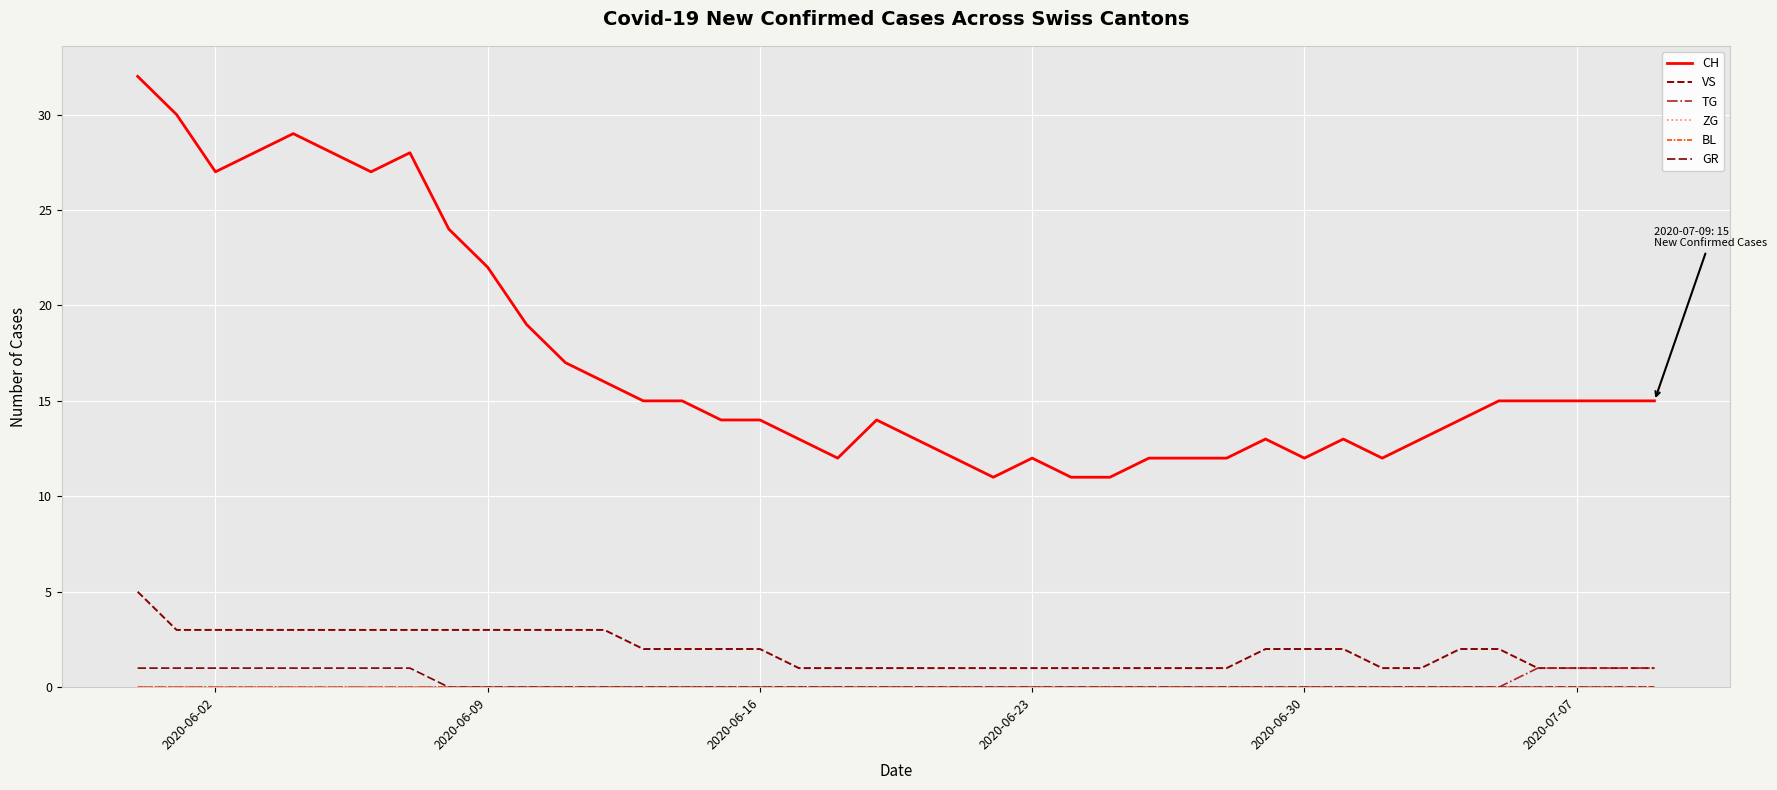

Does the chart display data point markers on the line(s)?

No